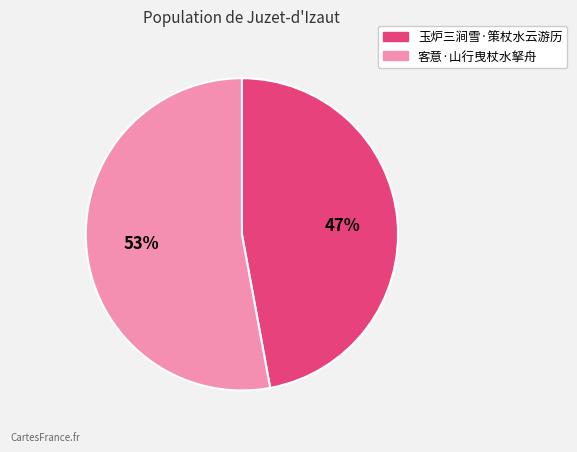

To the nearest percent, what portion does 客意·山行曳杖水拏舟 represent?

53%